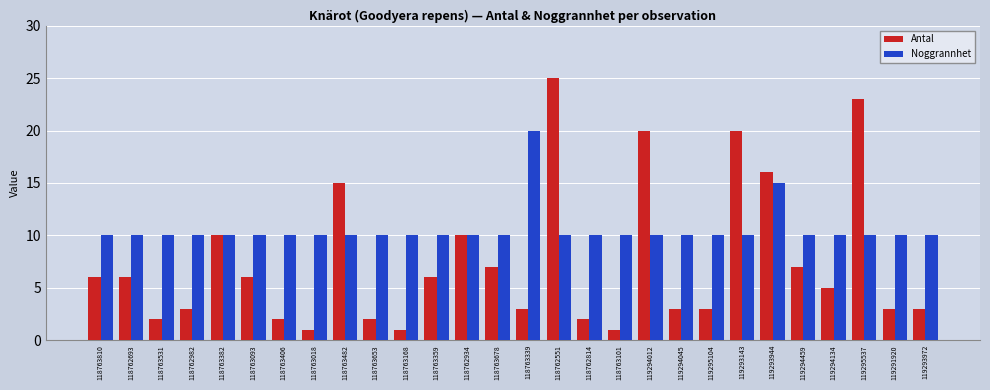

The value of Antal at 118762814 is 2. True or false?

True